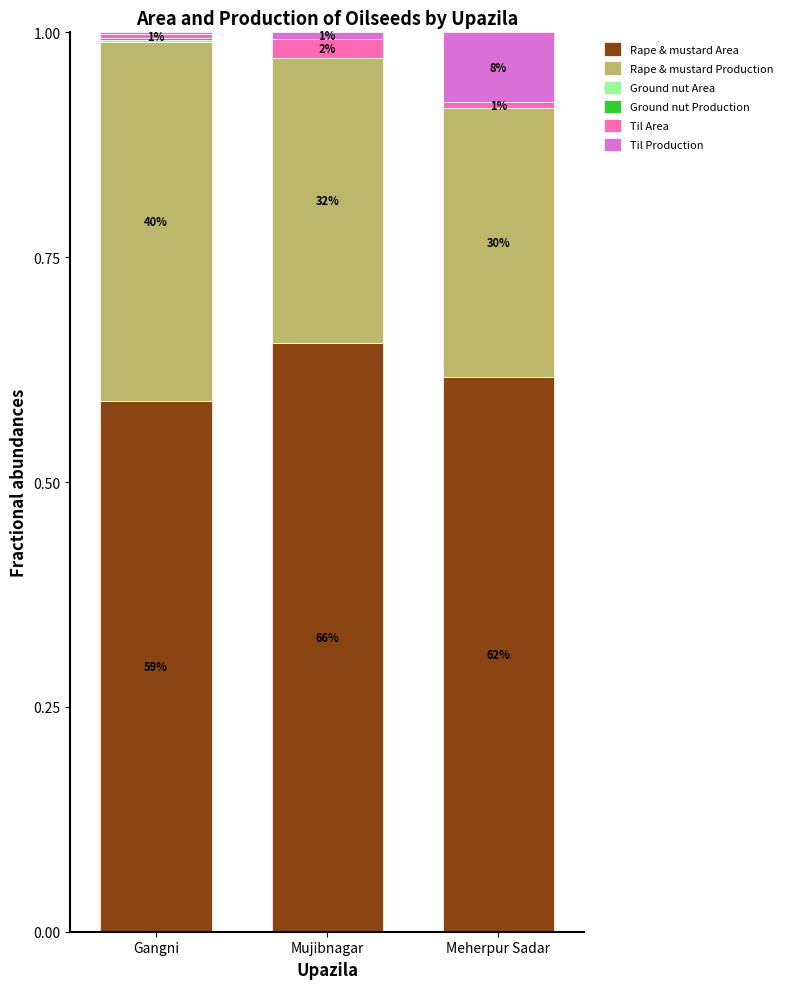

What is the label of the 1st bar from the left?

Gangni